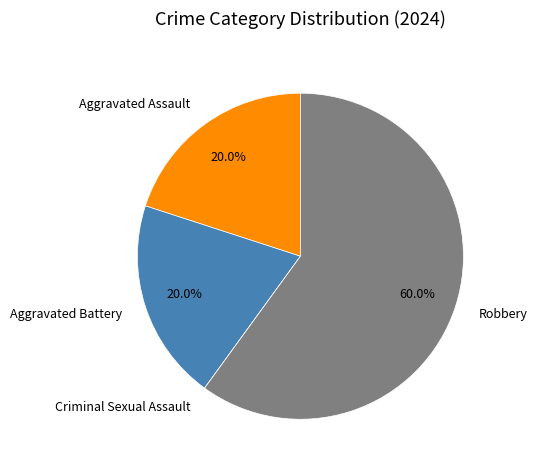

What is the largest slice in the pie chart?

Robbery